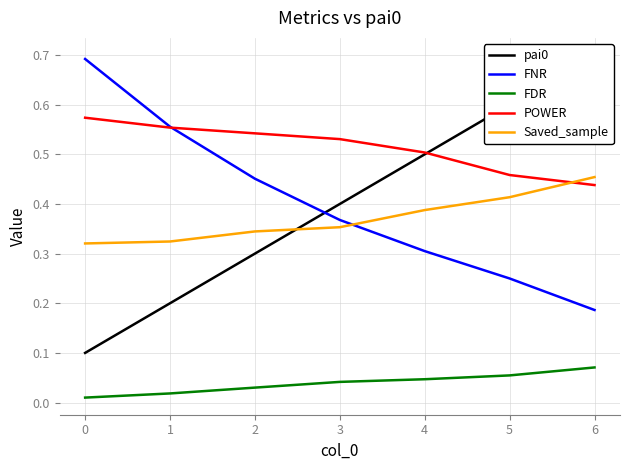

What are all the series names shown in the legend?

pai0, FNR, FDR, POWER, Saved_sample